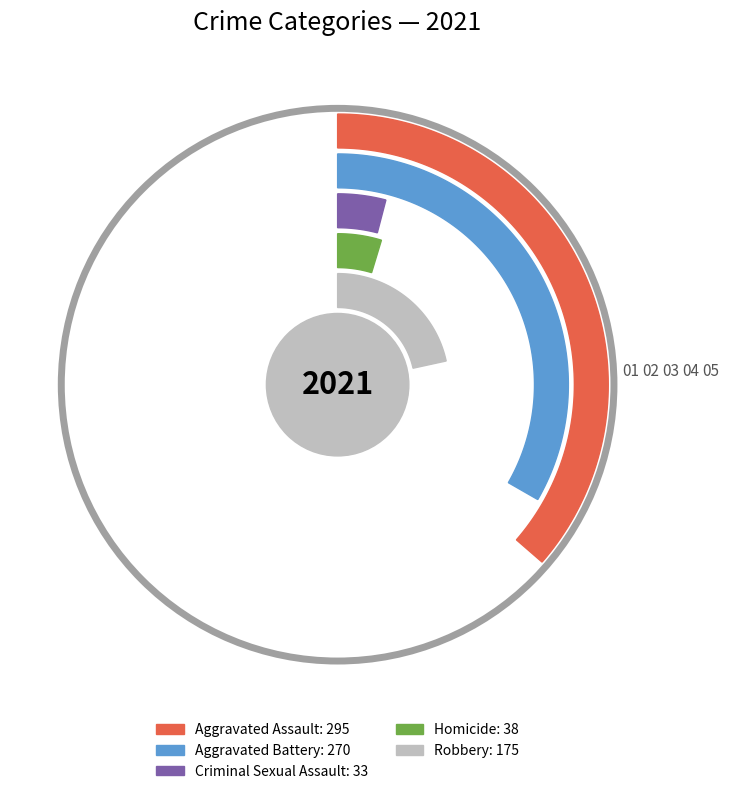

To the nearest percent, what percentage of the pie is Aggravated Assault?

36%